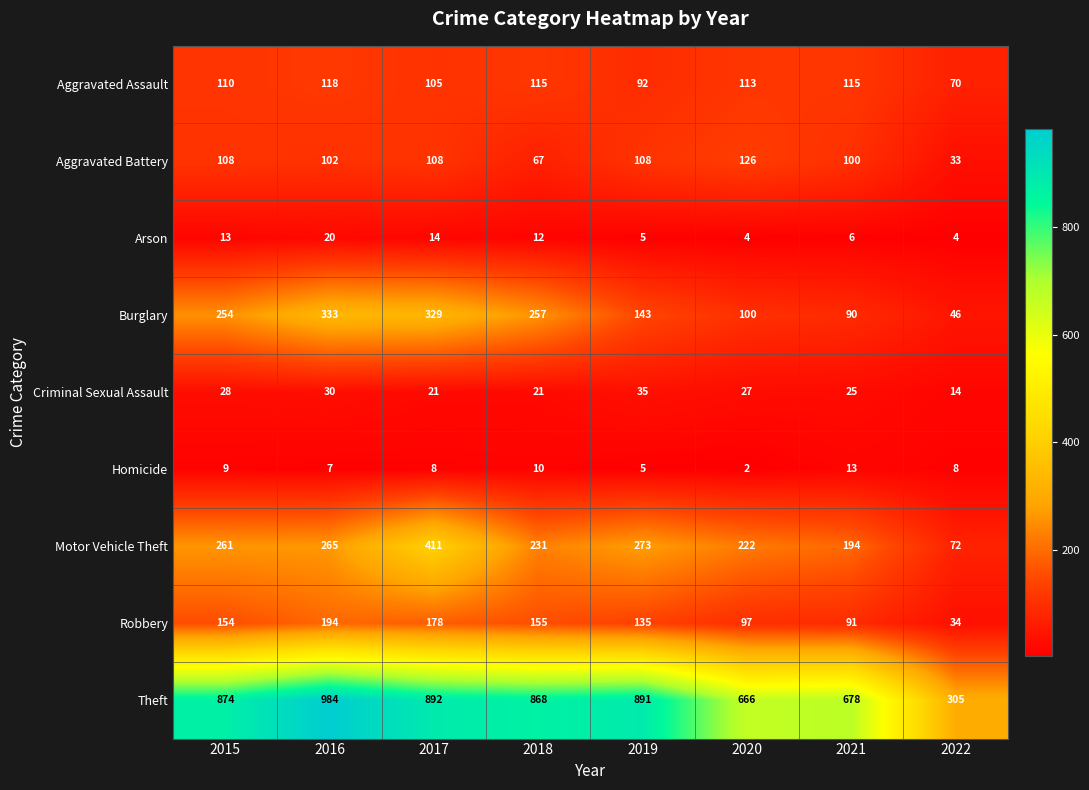

Which series has the largest total across all categories?

Theft